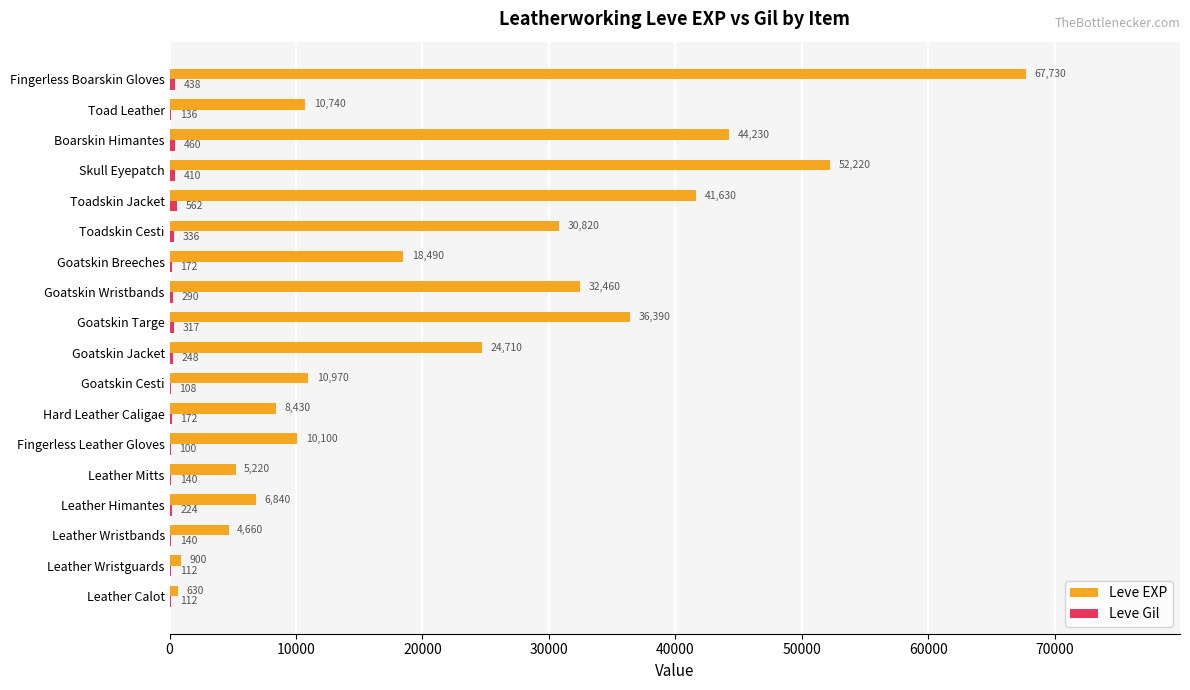

What is the total value across all series at Goatskin Cesti?

11078